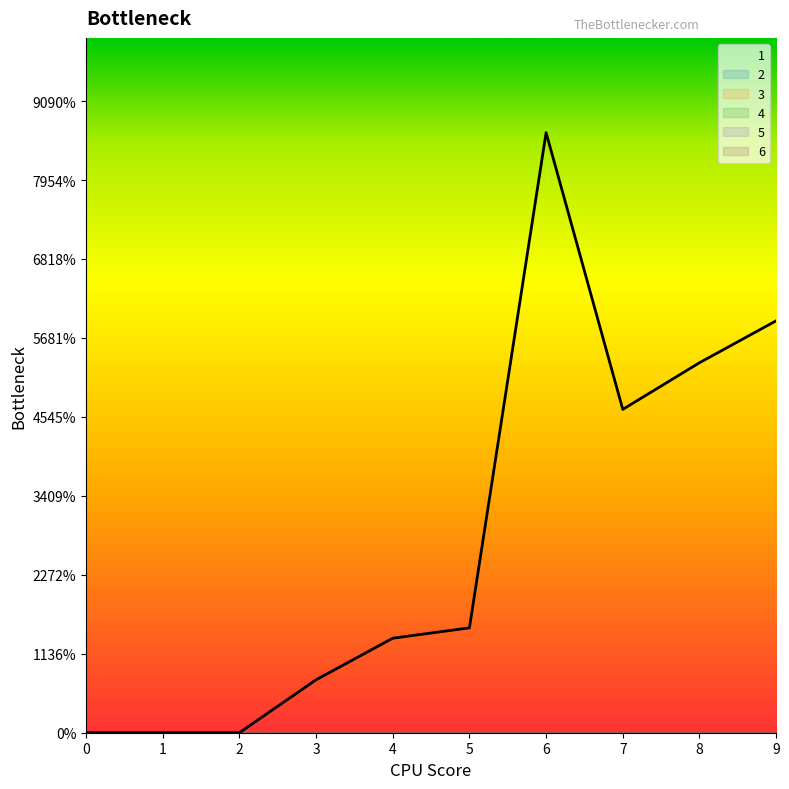

The 4 series shows 0.0 at 9. True or false?

True